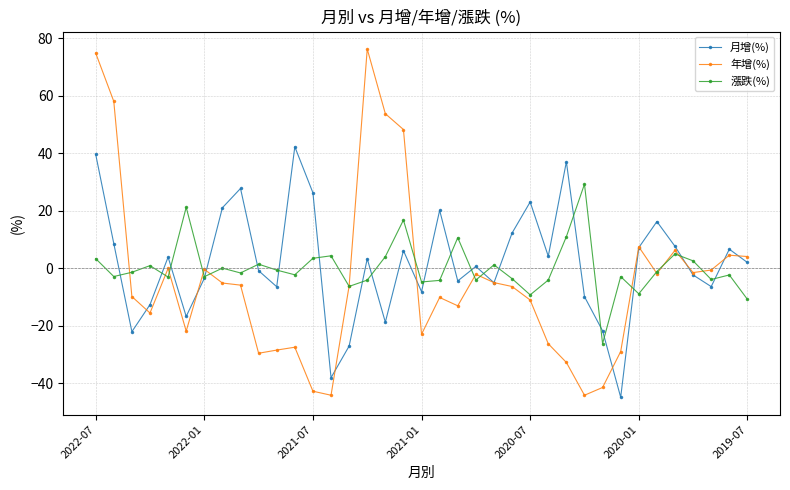

Is this an area chart (filled region under the line)?

No